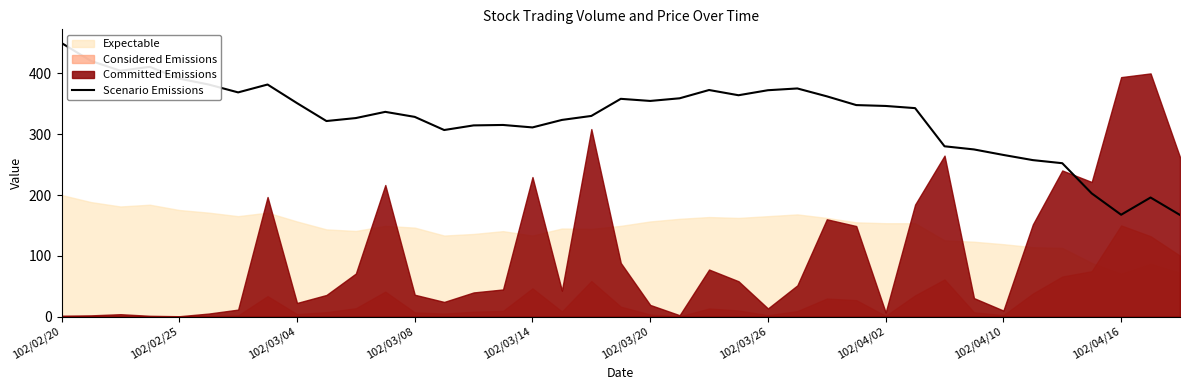

Is it true that Scenario Emissions equals 167.6 at 102/04/16?

True